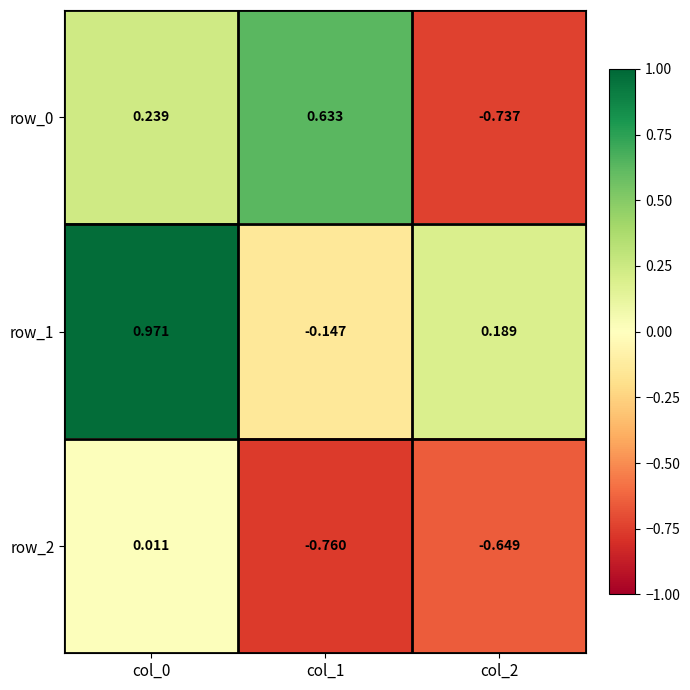

At how many categories does at least one series exceed 0?

3